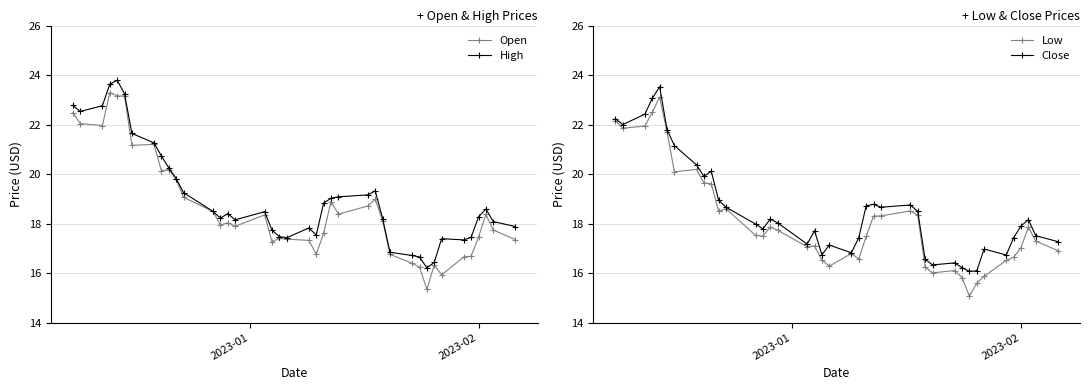

What is the value of the High point at the 18th from the left?

17.7